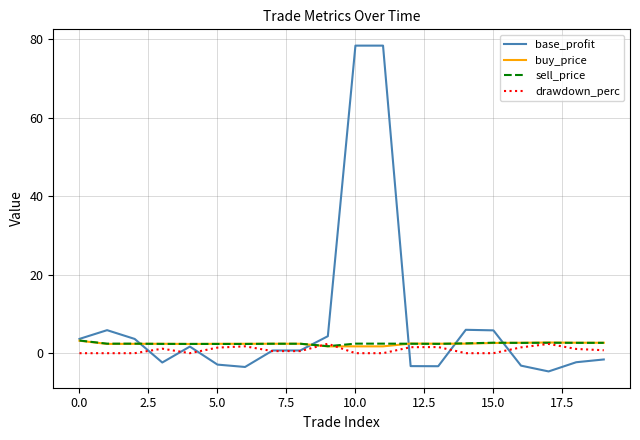

Which series has the largest range (max minus min)?

base_profit